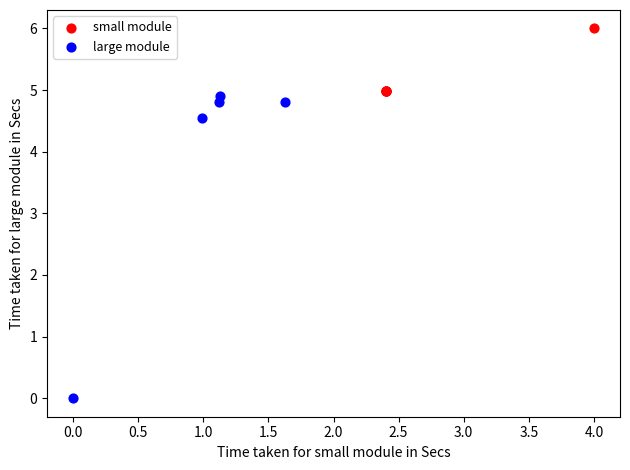

Which series contains the lowest Y value?

large module